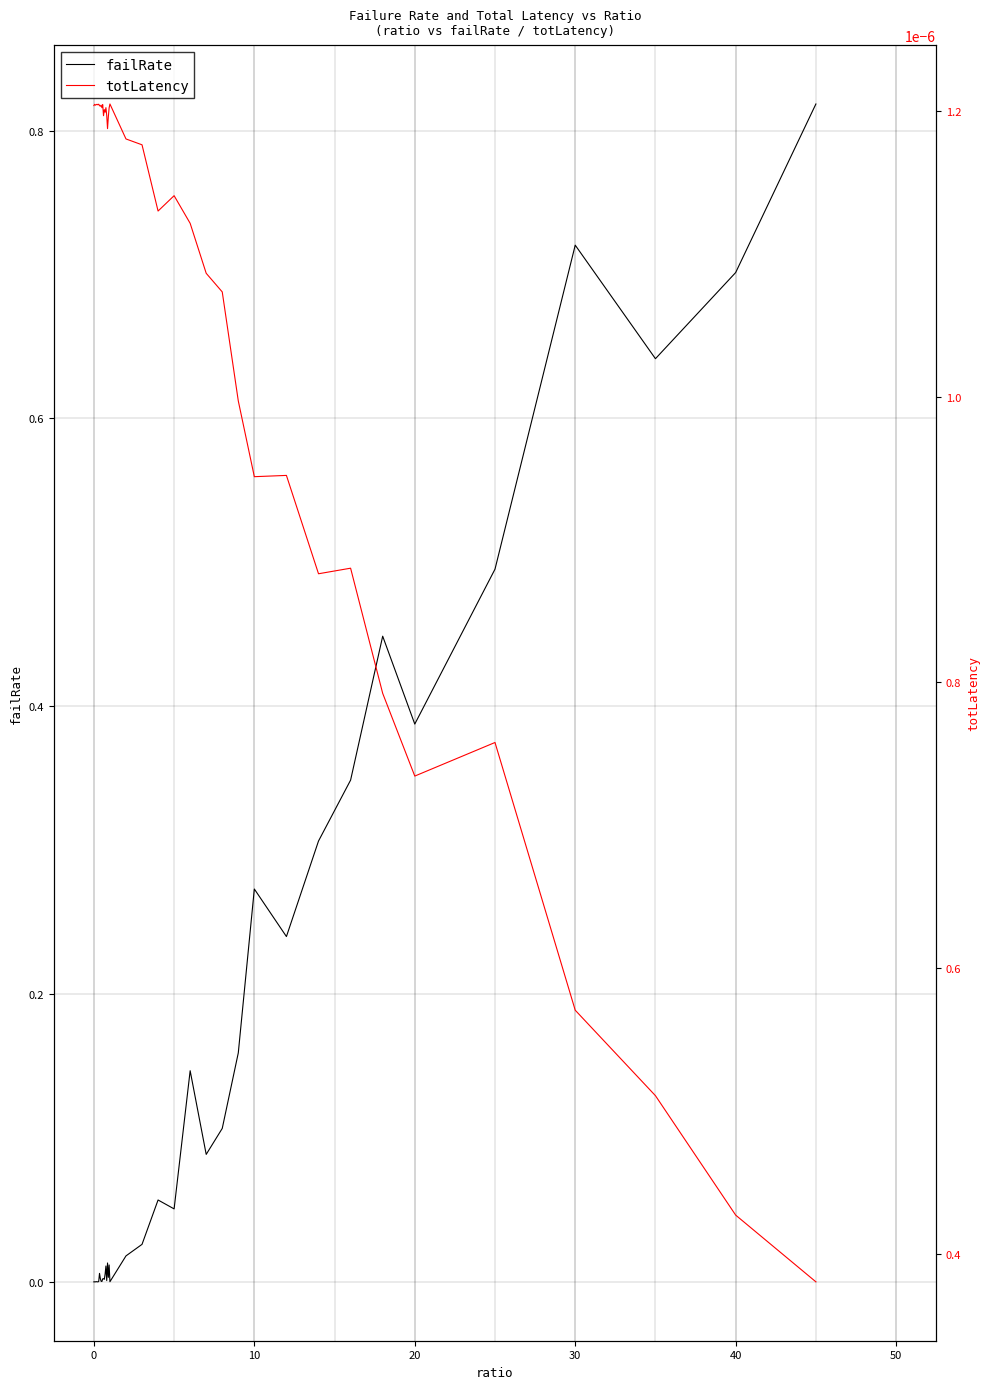

The value of failRate at 22 is 0.0. True or false?

False